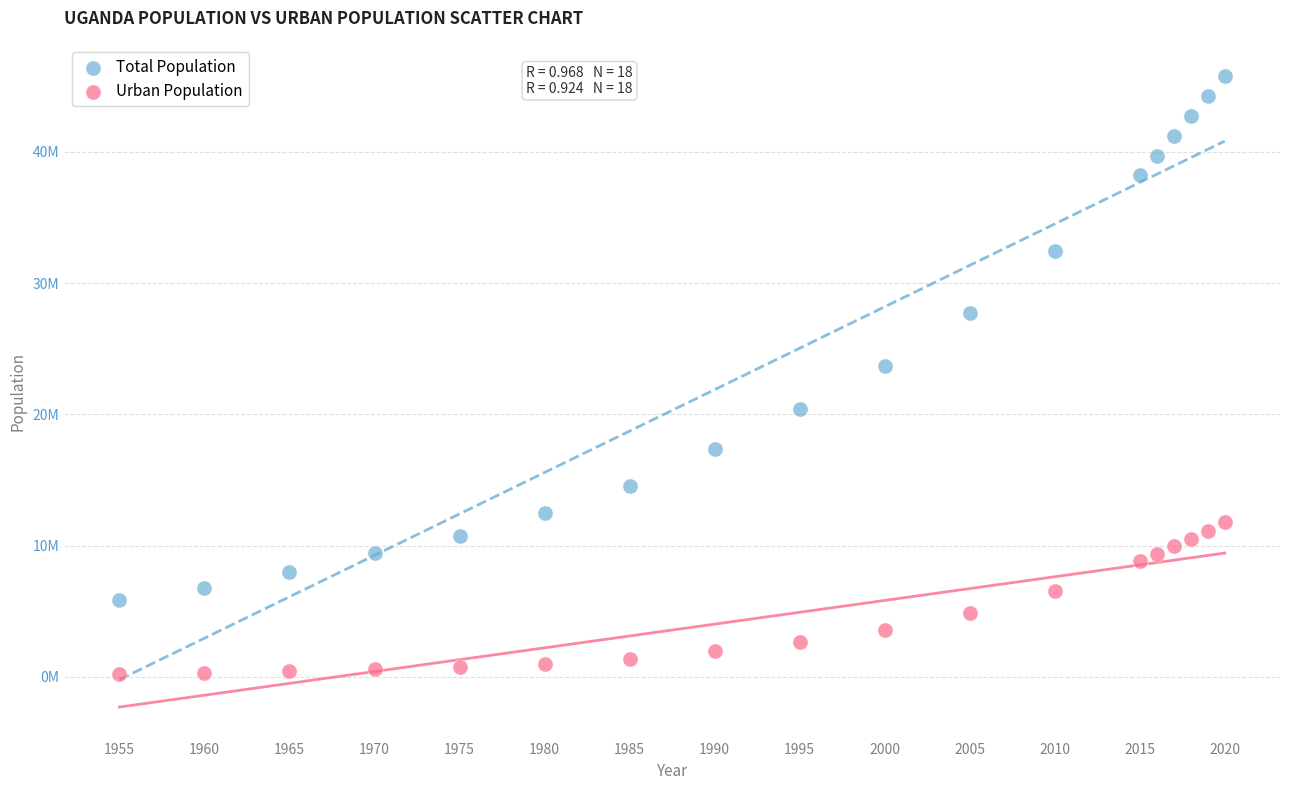

Which series reaches the maximum Y coordinate?

Total Population